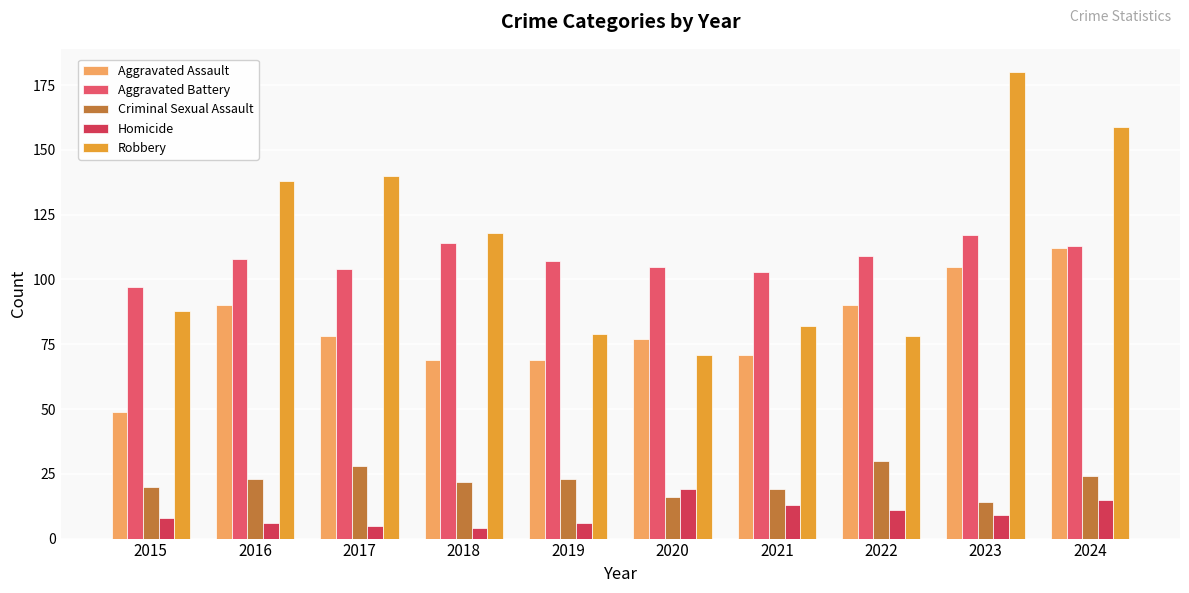

Count the number of data series in this chart.

5